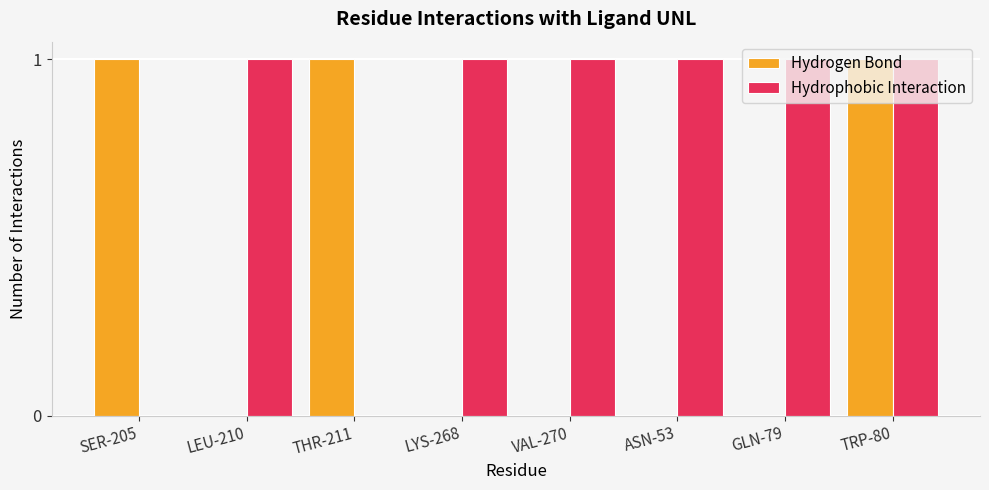

The value of Hydrophobic Interaction at SER-205 is 1. True or false?

False